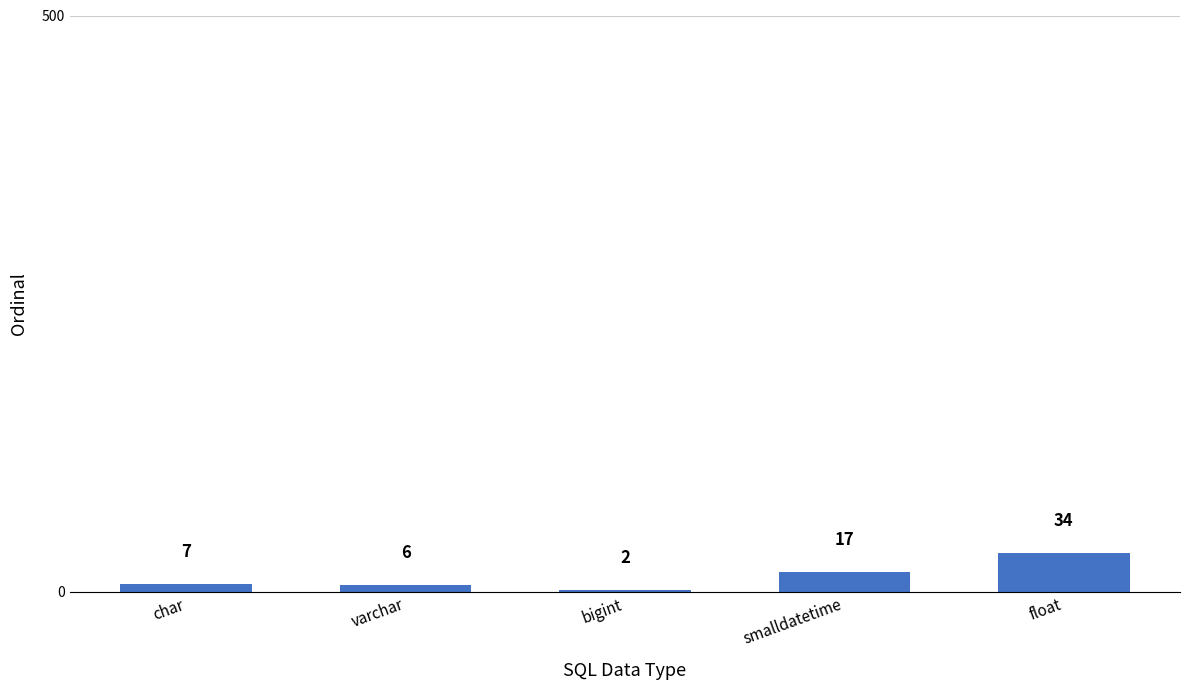

What is the sum of the values at float and smalldatetime?

51